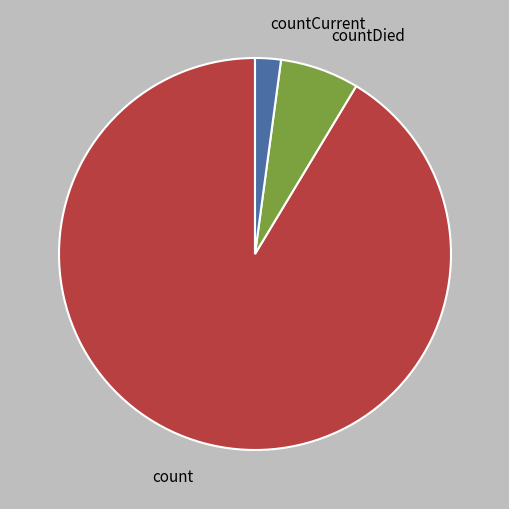

The count slice represents 99% of the pie. True or false?

False